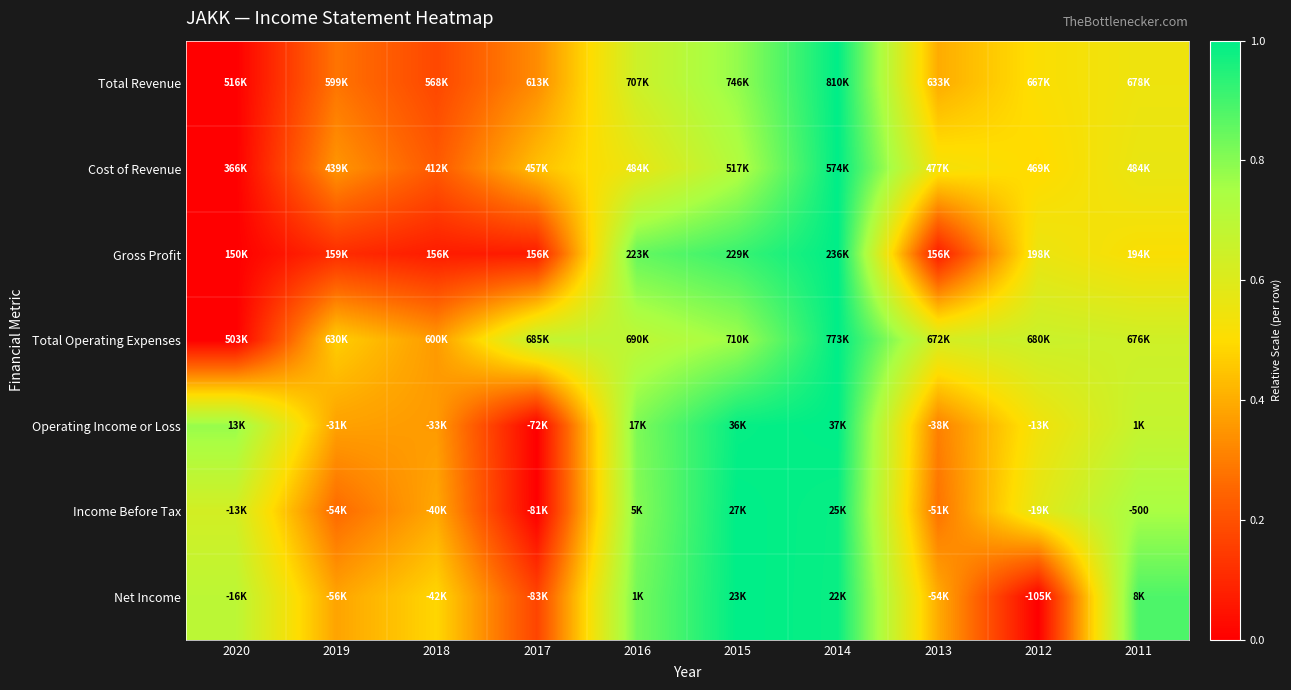

The value of Income Before Tax at 2017 is 0.0. True or false?

True